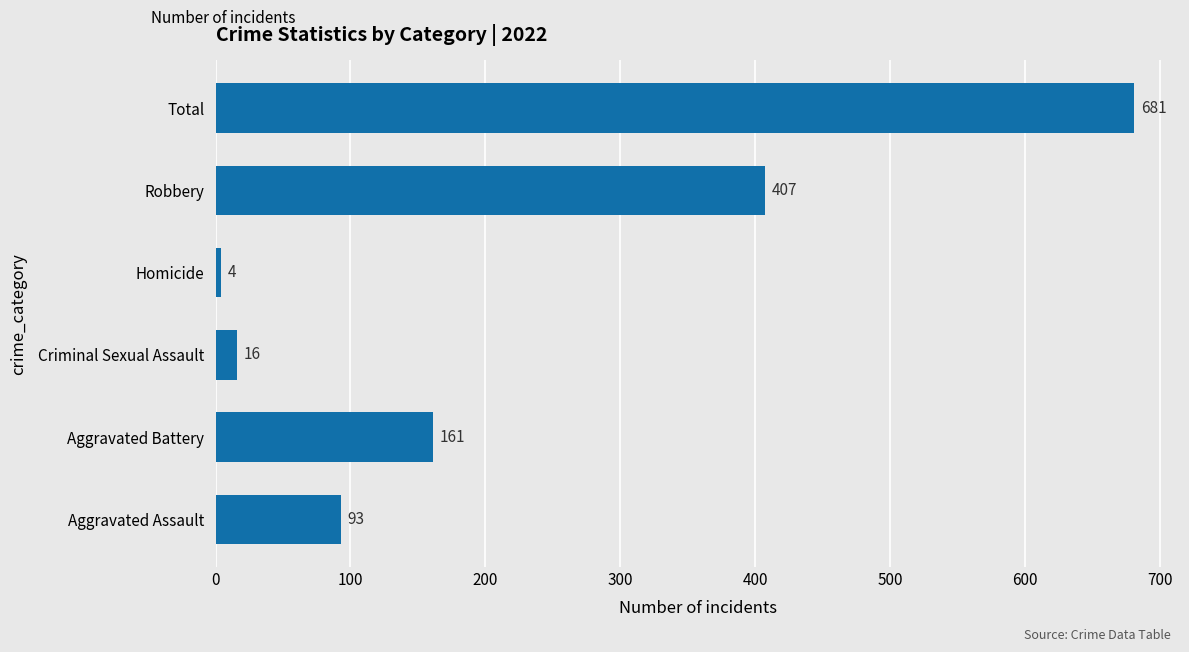

What is the greatest value displayed?

681